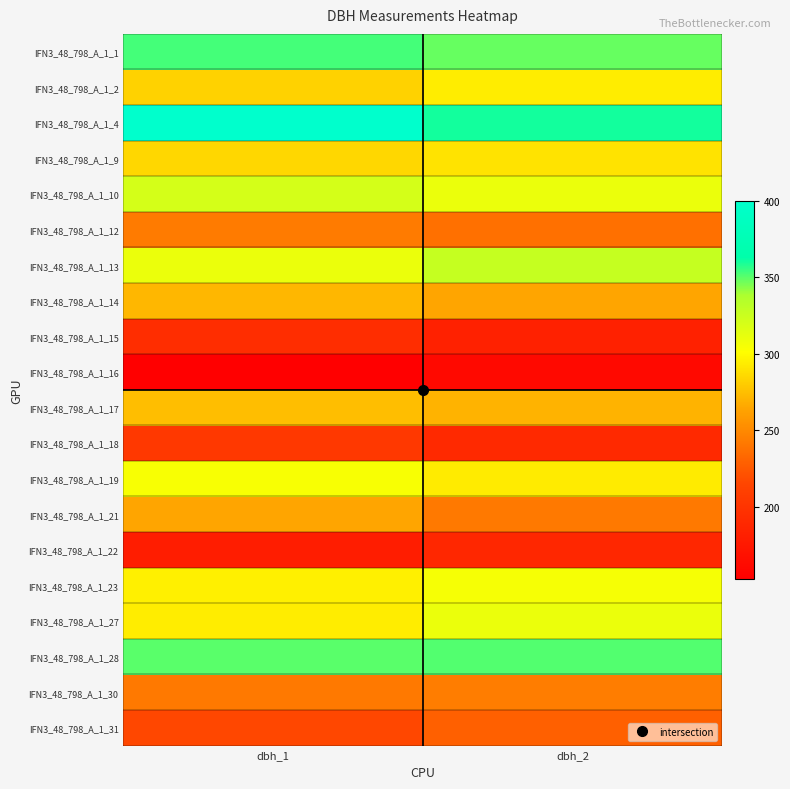

Reading right to left, transcribe all the data shown in this chart.

IFN3_48_798_A_1_1: dbh_2=348	dbh_1=353
IFN3_48_798_A_1_2: dbh_2=294	dbh_1=283
IFN3_48_798_A_1_4: dbh_2=360	dbh_1=400
IFN3_48_798_A_1_9: dbh_2=290	dbh_1=285
IFN3_48_798_A_1_10: dbh_2=310	dbh_1=320
IFN3_48_798_A_1_12: dbh_2=237	dbh_1=243
IFN3_48_798_A_1_13: dbh_2=327	dbh_1=310
IFN3_48_798_A_1_14: dbh_2=264	dbh_1=272
IFN3_48_798_A_1_15: dbh_2=183	dbh_1=194
IFN3_48_798_A_1_16: dbh_2=162	dbh_1=153
IFN3_48_798_A_1_17: dbh_2=270	dbh_1=275
IFN3_48_798_A_1_18: dbh_2=190	dbh_1=204
IFN3_48_798_A_1_19: dbh_2=293	dbh_1=304
IFN3_48_798_A_1_21: dbh_2=242	dbh_1=264
IFN3_48_798_A_1_22: dbh_2=189	dbh_1=180
IFN3_48_798_A_1_23: dbh_2=305	dbh_1=295
IFN3_48_798_A_1_27: dbh_2=310	dbh_1=294
IFN3_48_798_A_1_28: dbh_2=351	dbh_1=350
IFN3_48_798_A_1_30: dbh_2=244	dbh_1=242
IFN3_48_798_A_1_31: dbh_2=229	dbh_1=216